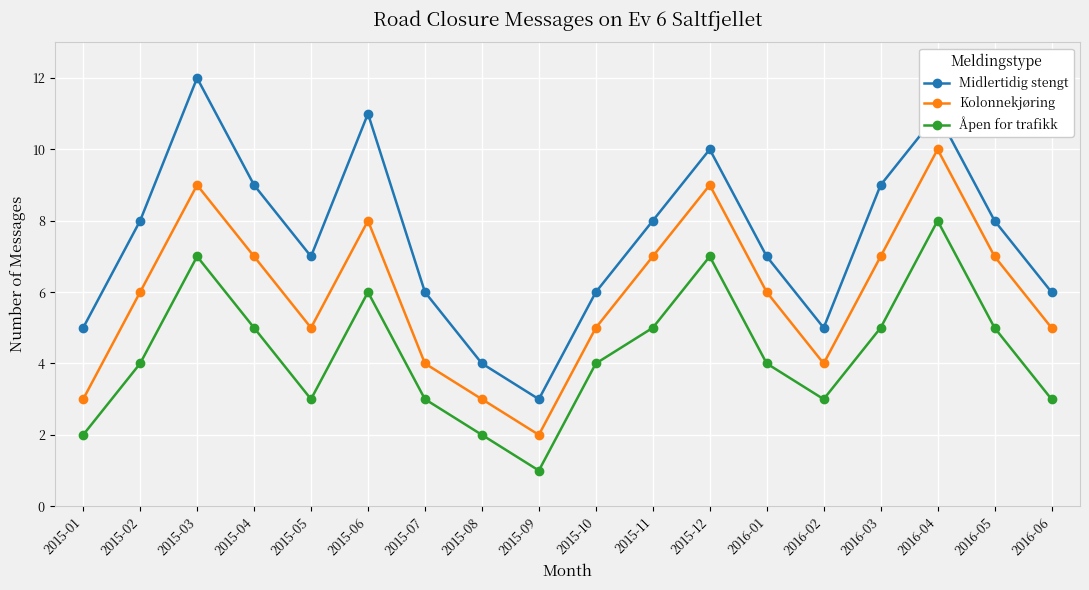

What is the sum of all Midlertidig stengt values?

135